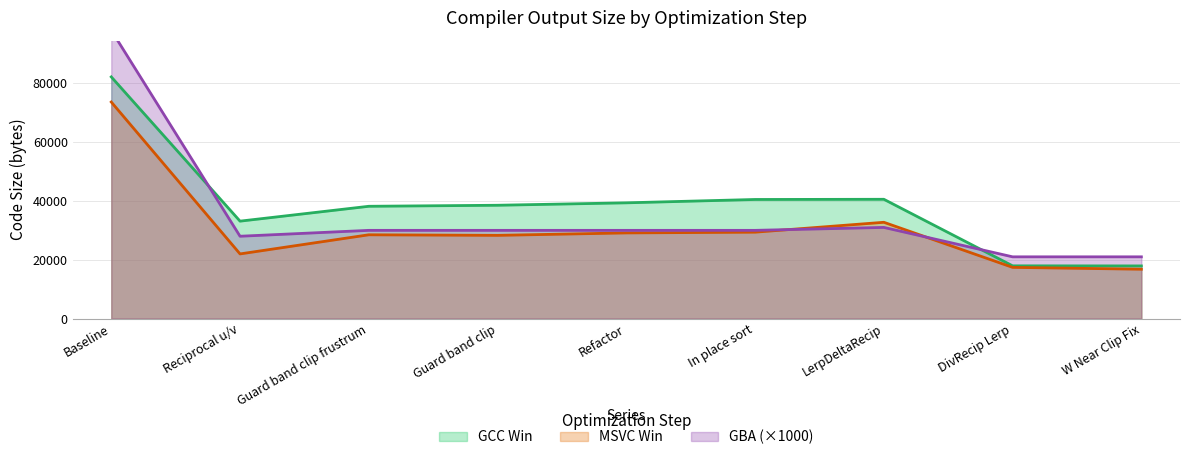

Is it true that GCC Win equals 33131 at Reciprocal u/v?

True